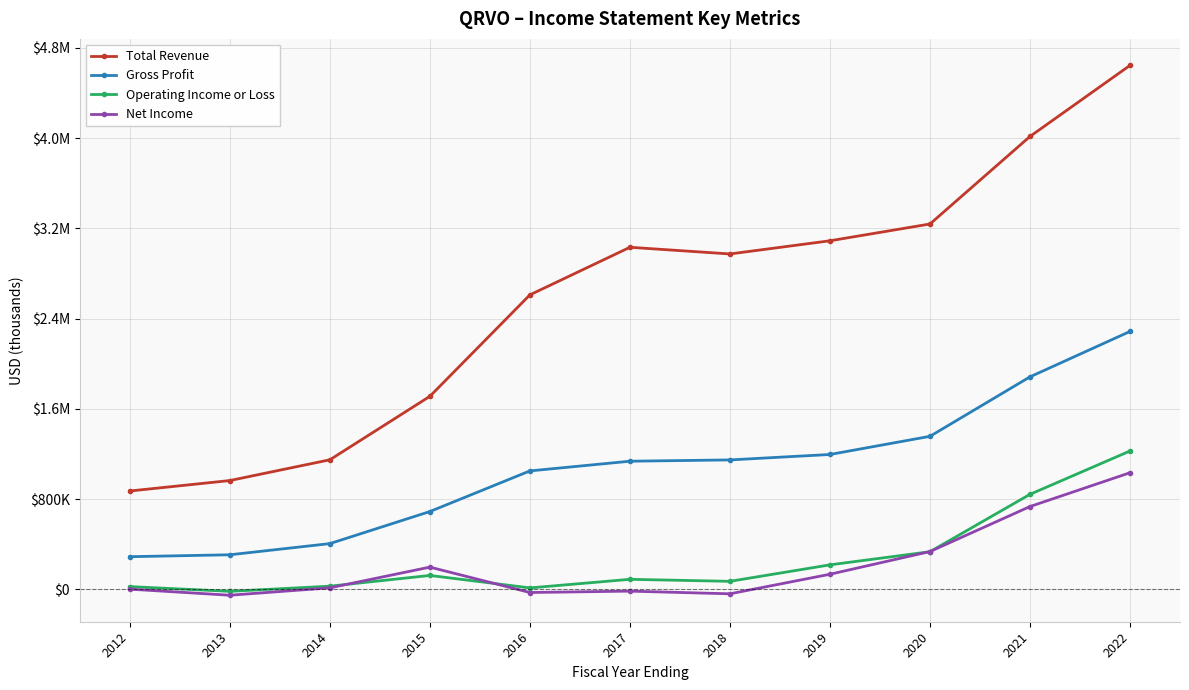

What are all the series names shown in the legend?

Total Revenue, Gross Profit, Operating Income or Loss, Net Income